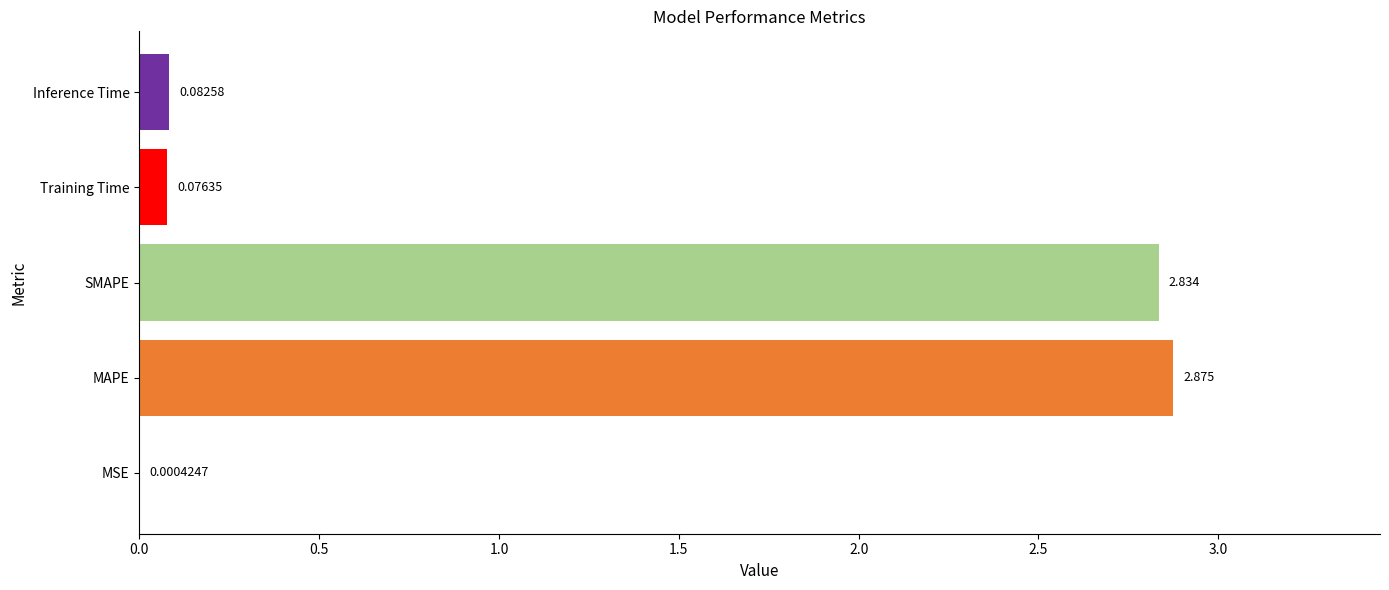

Which category has the highest value across all series?

MAPE